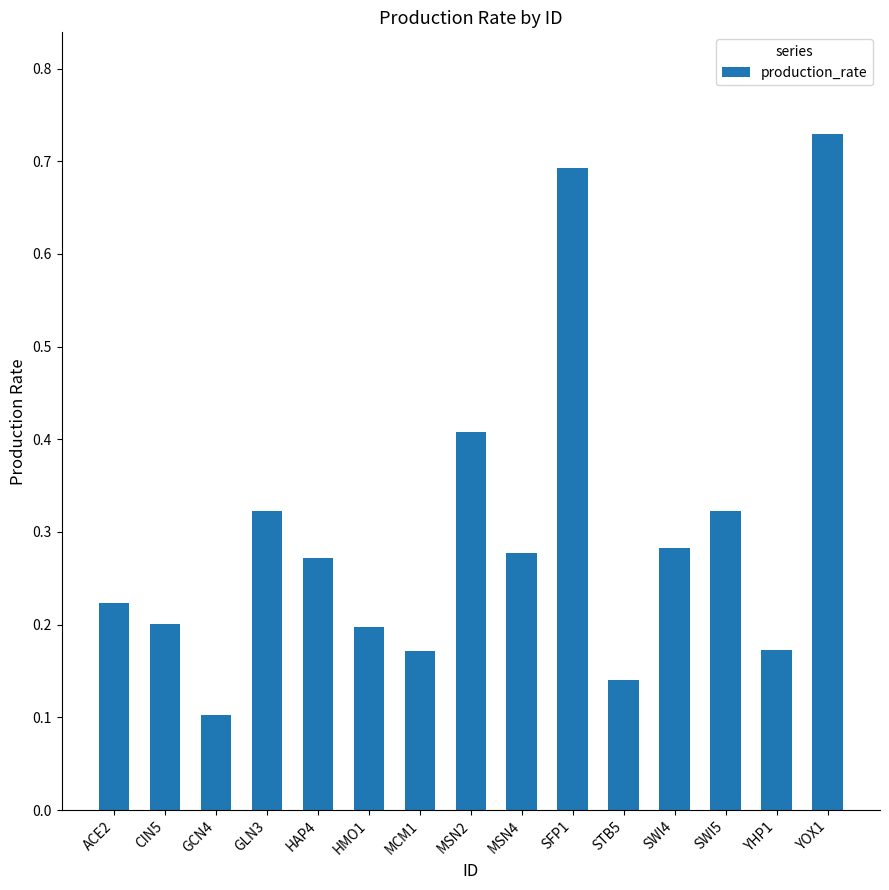

Are the bars grouped side by side (vs. stacked)?

No